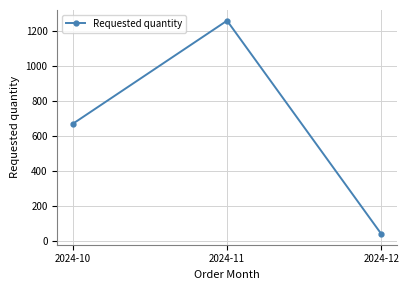

The chart shows a value of 1156 at 2024-10. True or false?

False